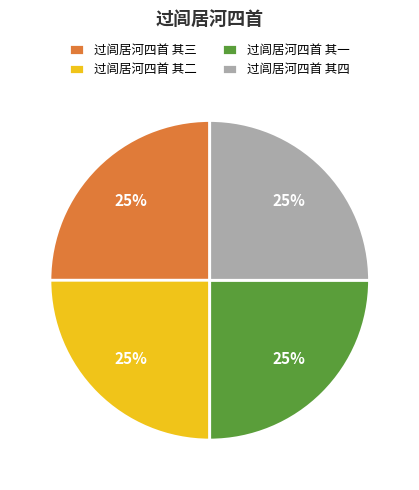

True or false: 过闾居河四首 其四 accounts for 37% of the total.

False